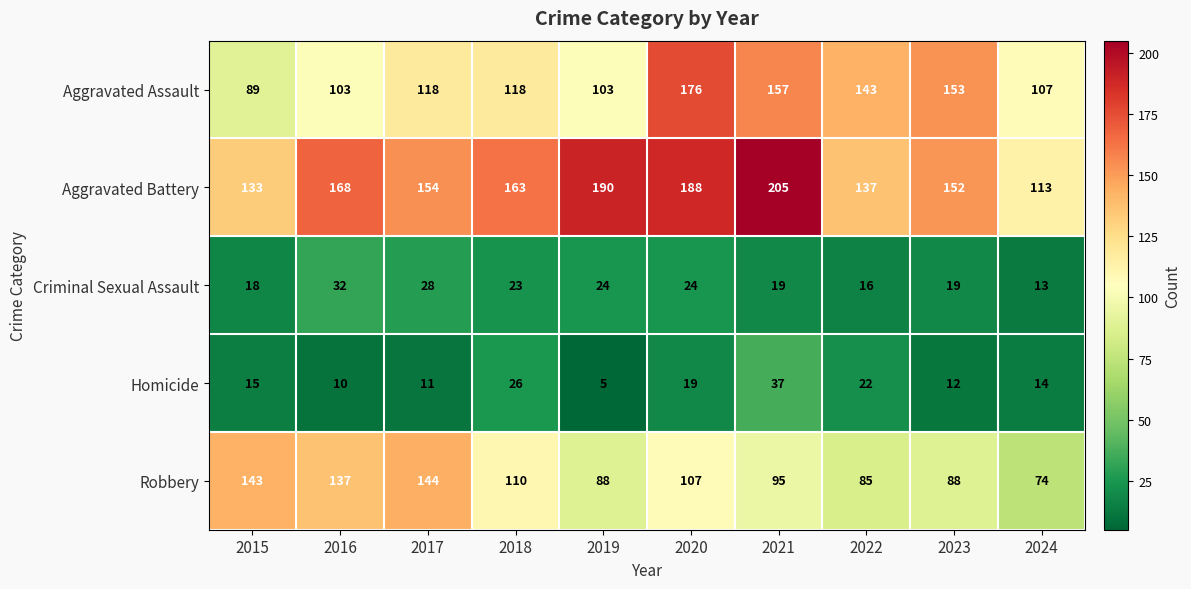

Between 2021 and 2022, which series saw the biggest shift?

Aggravated Battery